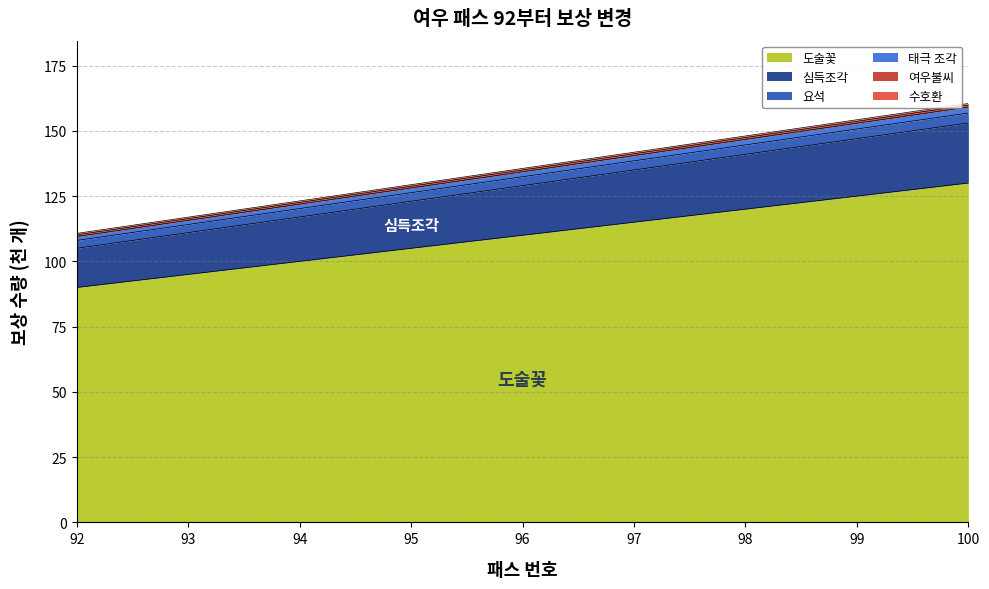

At which category is the sum across all series the highest?

100